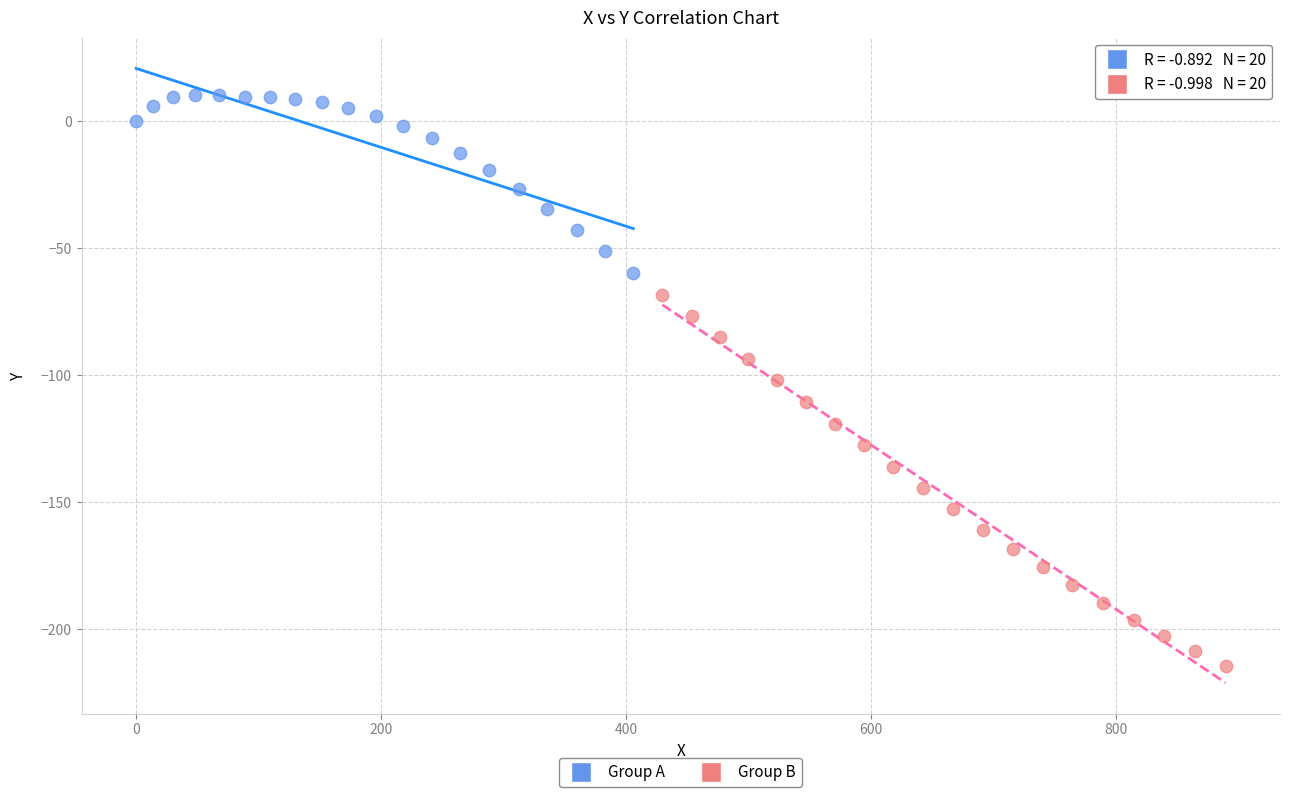

Which series contains the lowest Y value?

Group B